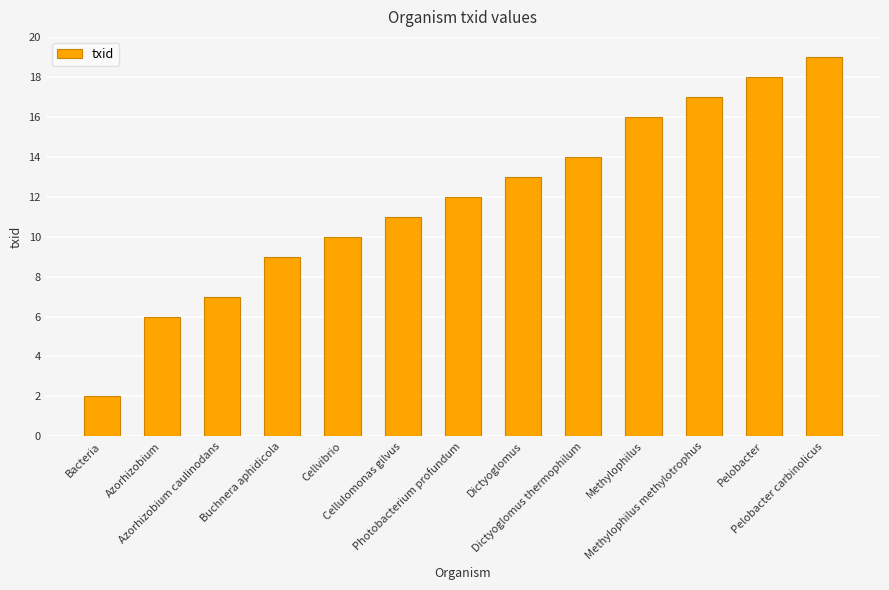

What is the sum of the values at Methylophilus methylotrophus and Dictyoglomus thermophilum?

31